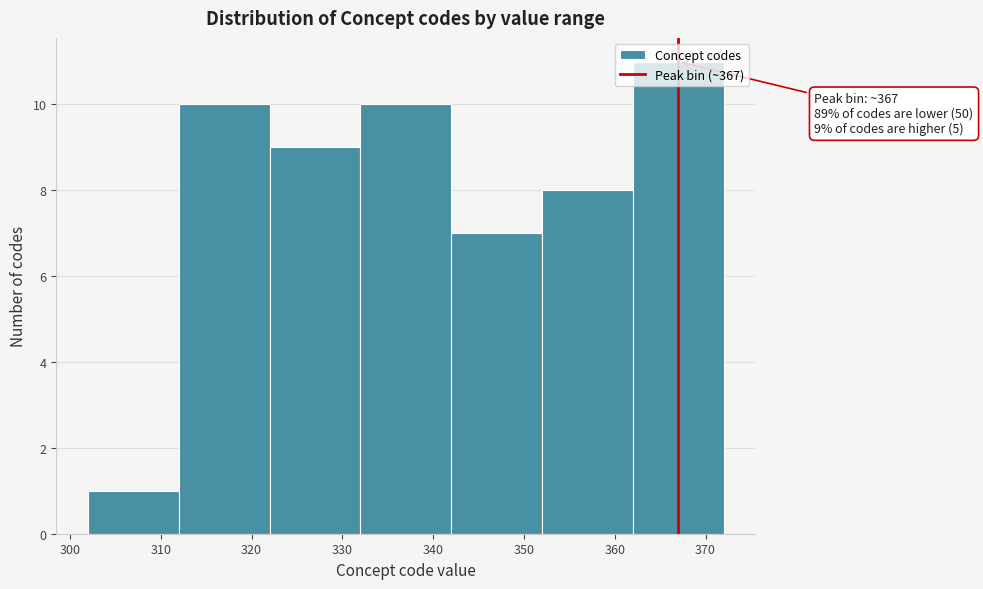

Which range on the x-axis has the tallest bar?

362 to 372